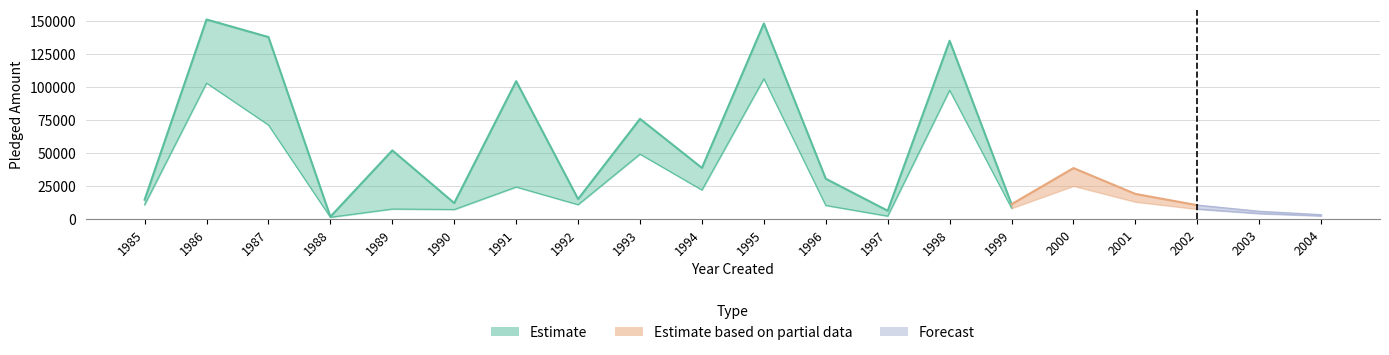

True or false: Forecast and Estimate intersect in this chart.

False